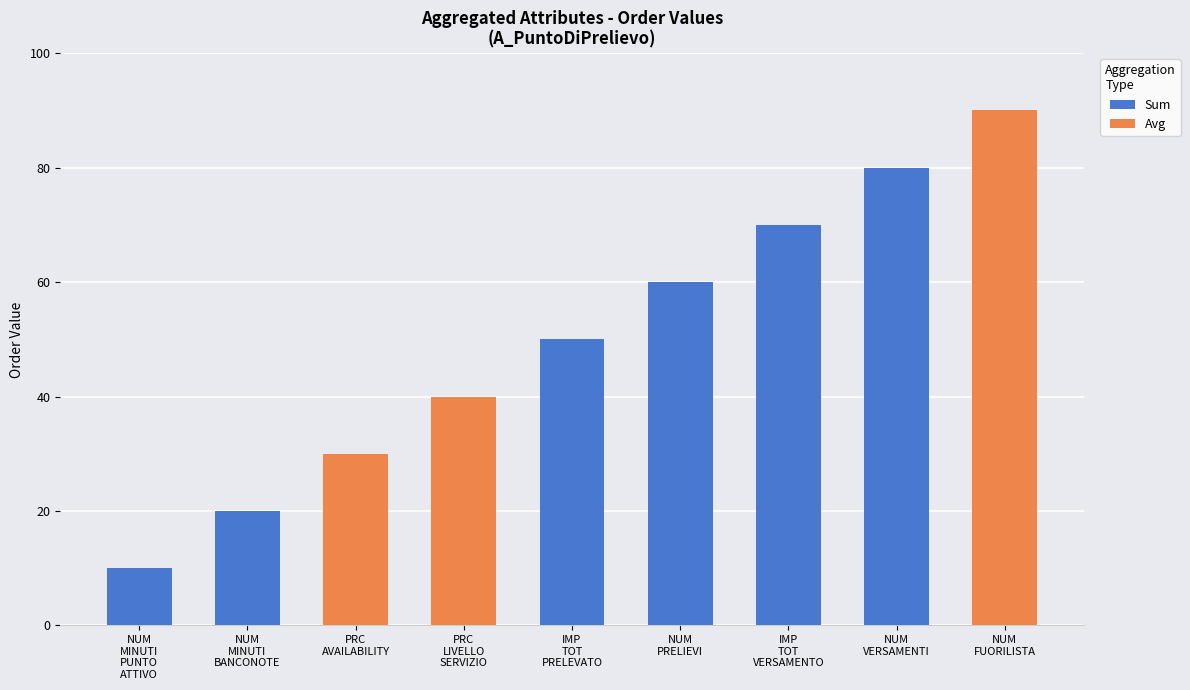

List the labels in order of value, smallest first.

A_NUM_MINUTI_PUNTO_ATTIVO, A_NUM_MINUTI_BANCONOTE, A_PRC_AVAILABILITY, A_PRC_LIVELLO_SERVIZIO, A_IMP_TOT_PRELEVATO, A_NUM_PRELIEVI, A_IMP_TOT_VERSAMENTO, A_NUM_VERSAMENTI, A_NUM_FUORILISTA